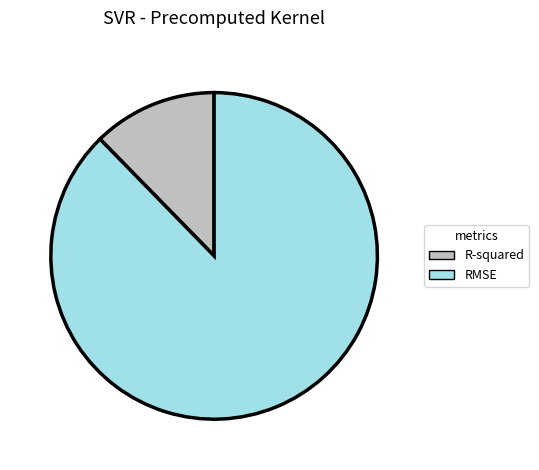

Which category accounts for the majority?

RMSE